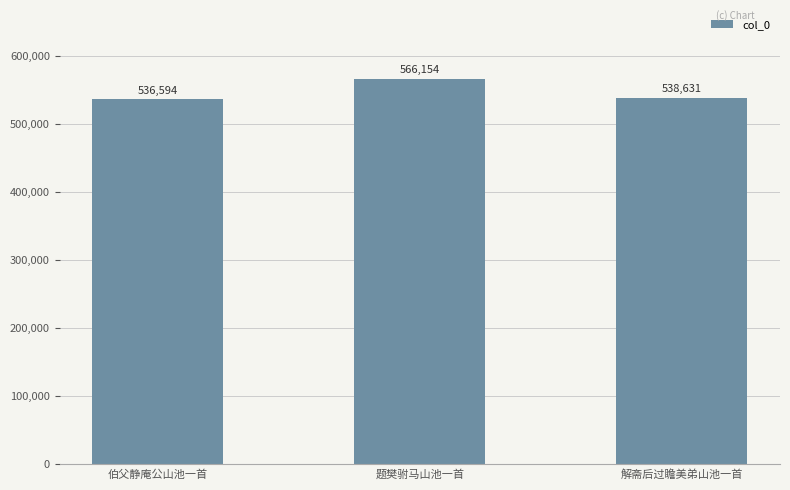

What is the sum of all values?

1641379